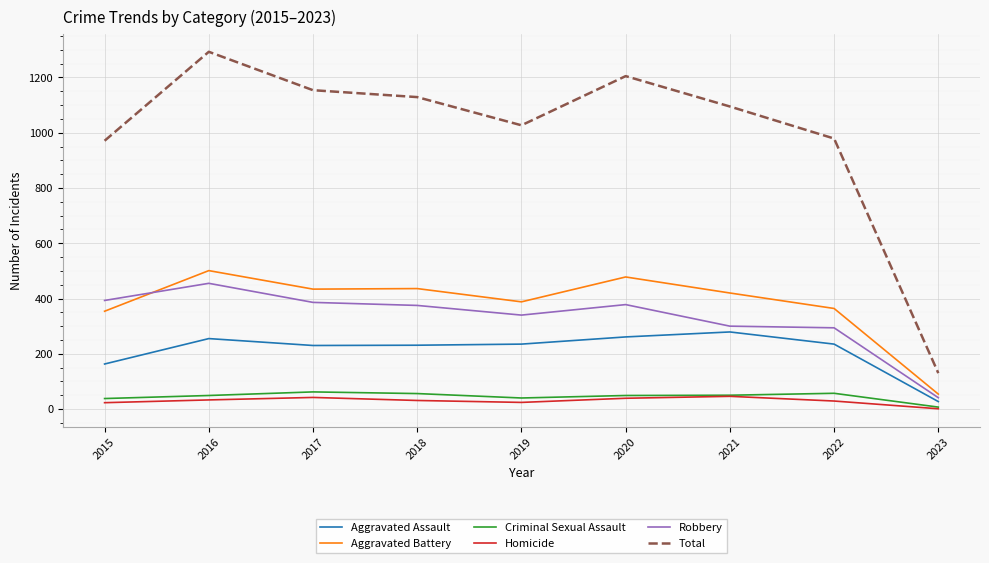

What is the maximum value shown in the chart?

1293